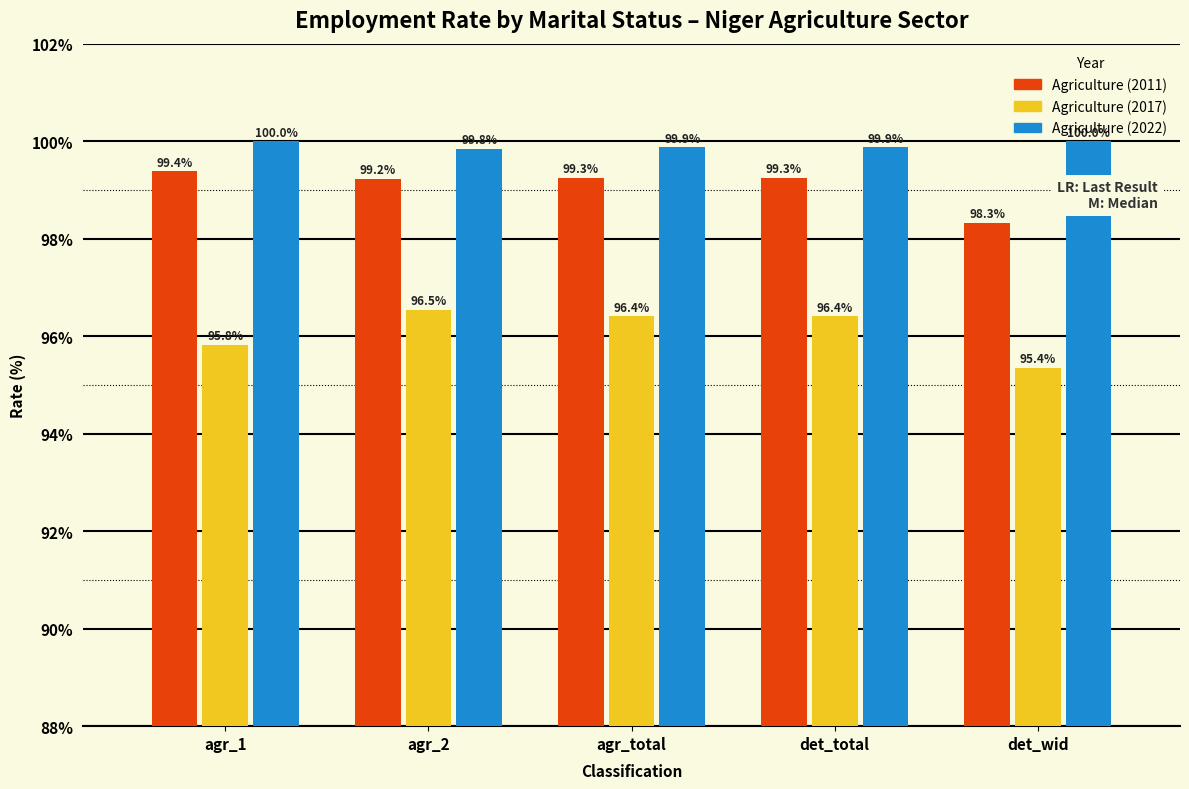

Is the value of Agriculture (2011) at agr_total greater than the value of Agriculture (2022) at agr_total?

No